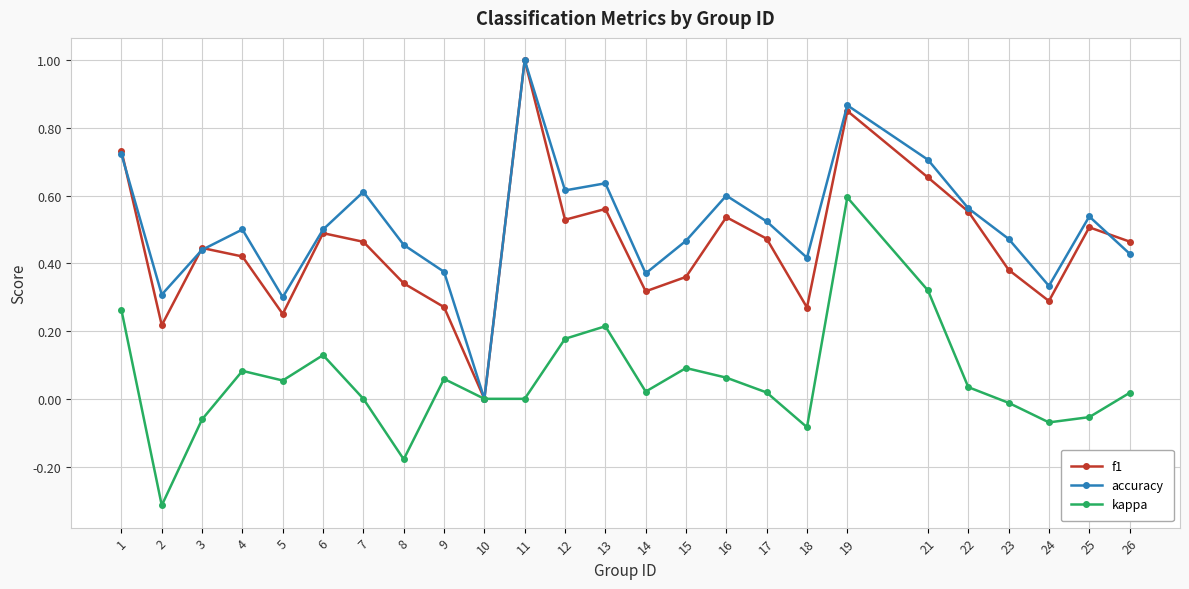

Where is the first local minimum for accuracy?

2